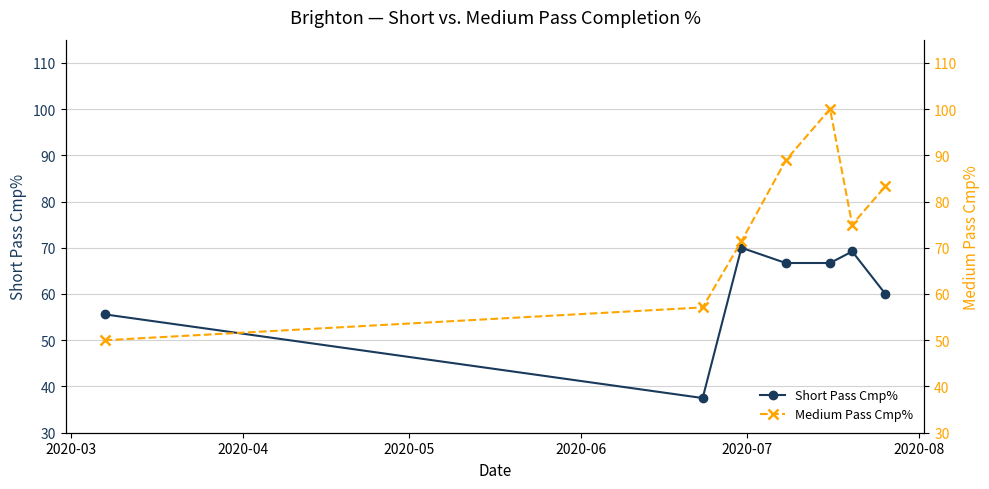

In Short Pass Cmp%, how many points are higher than both neighbors (excluding endpoints)?

2